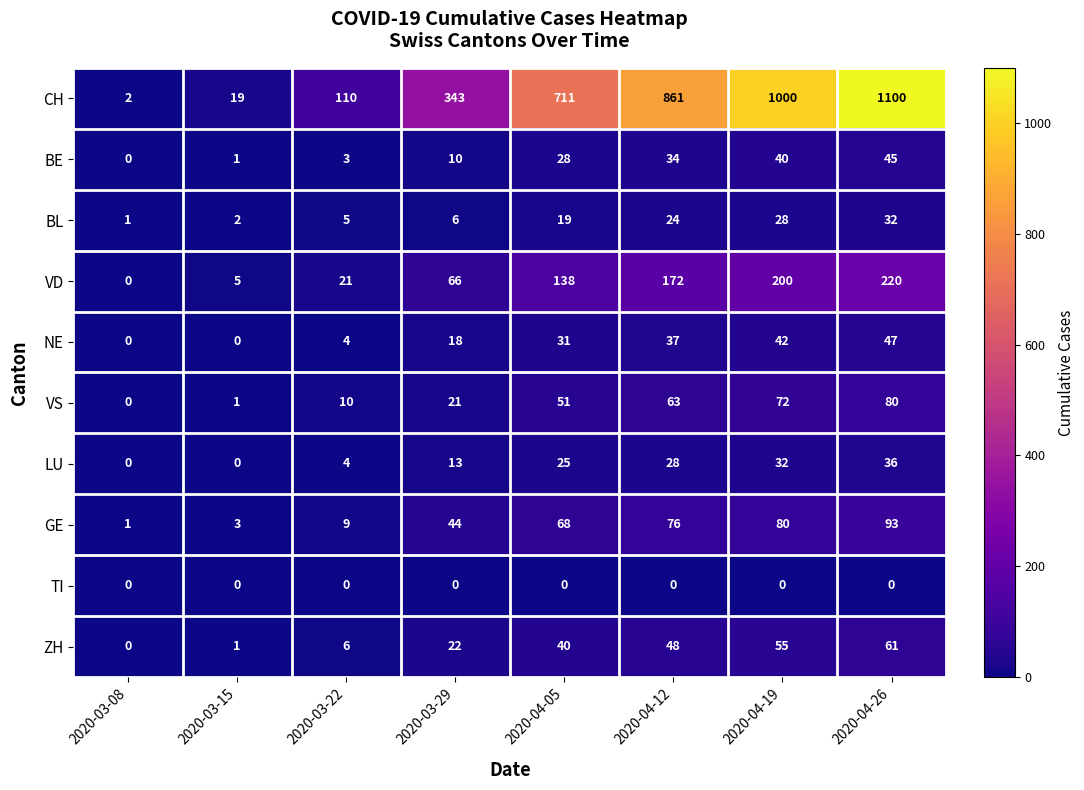

What is the difference between the highest and lowest values at 2020-03-15?

19